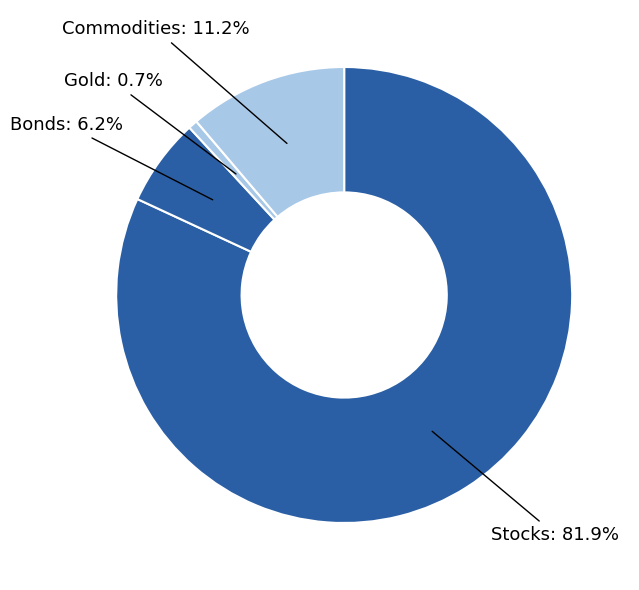

Which has a higher value, Stocks or Commodities?

Stocks